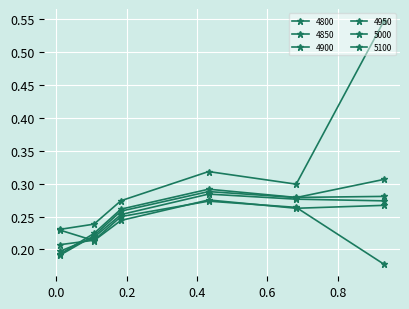

What is the difference between the maximum and second lowest values in the 4900 series?

0.1